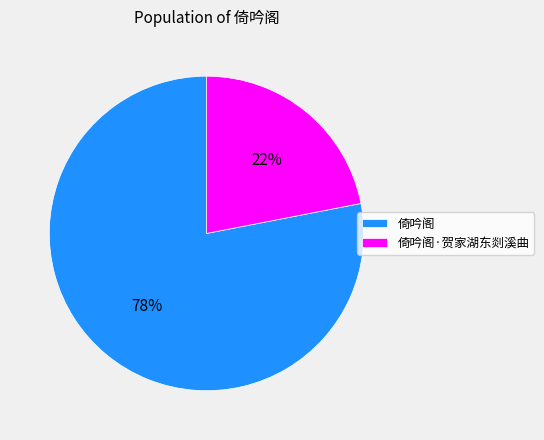

To the nearest percent, what is the difference between the 倚吟阁·贺家湖东剡溪曲 and 倚吟阁 slice percentages?

56%